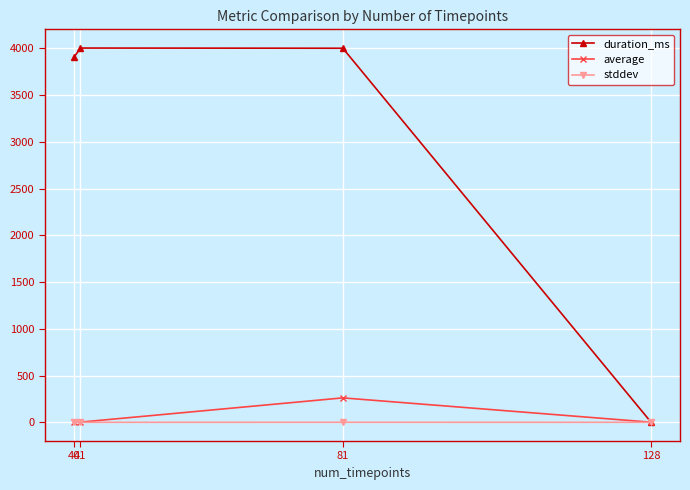

True or false: duration_ms has more than 0 points higher than both neighbors.

True